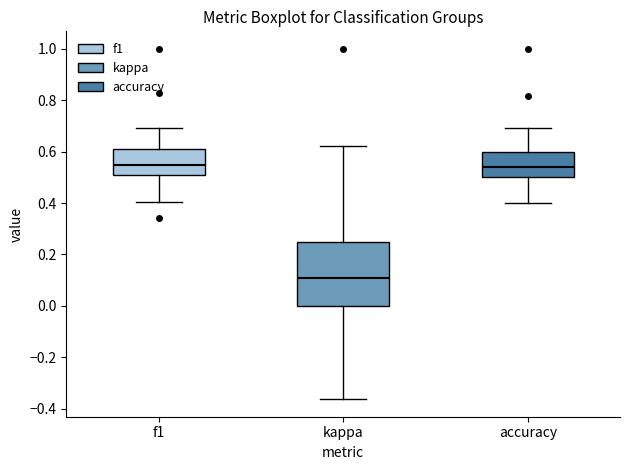

Reading left to right, transcribe this box plot: for each box, give where its median line is, the range the box spans, and where its two whiskers end, as read against the y-axis. The values are not printed on the chart, so give them approximately, as read against the axis.

f1: median 0.54, box 0.50 to 0.62, whiskers 0.40 to 0.70
kappa: median 0.10, box 0.00 to 0.26, whiskers -0.36 to 0.62
accuracy: median 0.54, box 0.50 to 0.60, whiskers 0.40 to 0.70